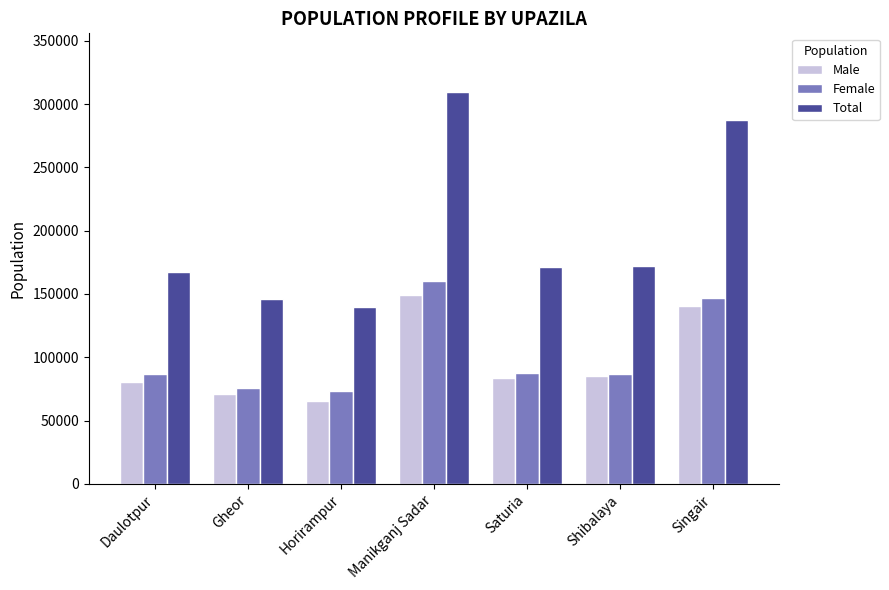

At which label does Male first exceed 83653?

Manikganj Sadar